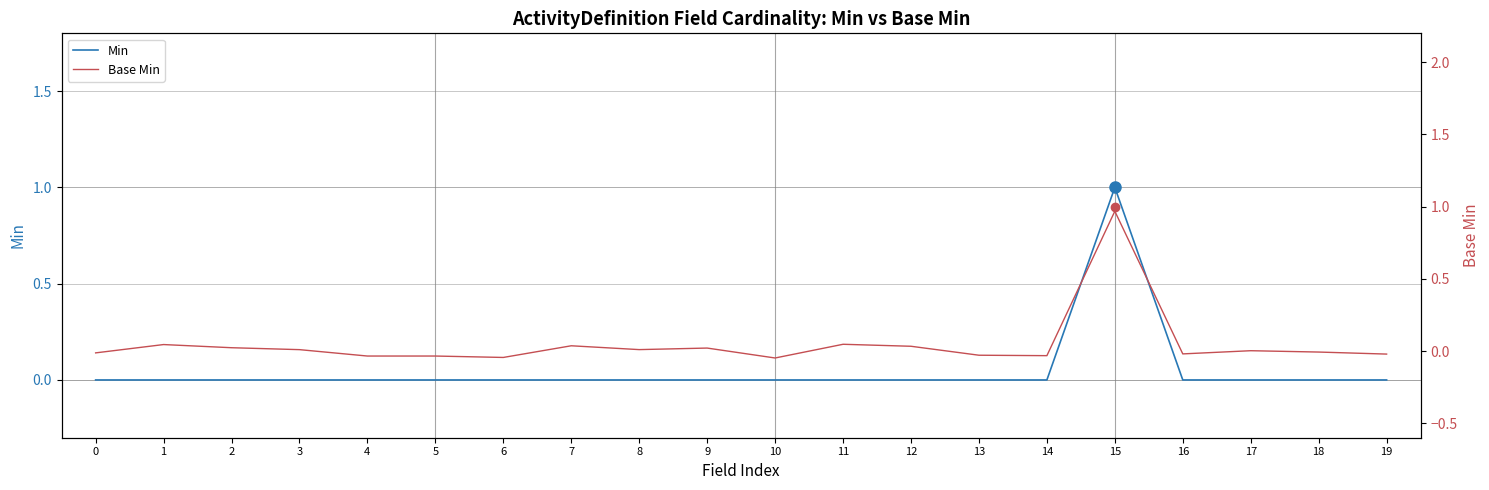

Between 1 and 19, which series saw the biggest shift?

Base Min